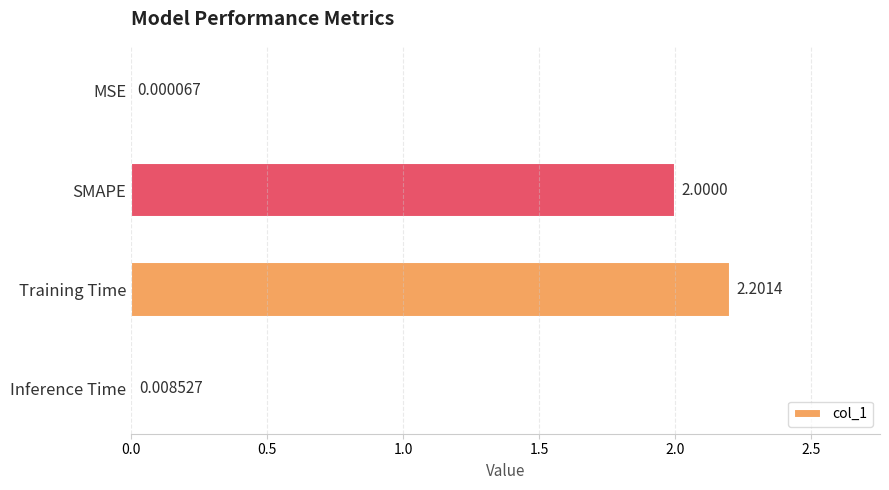

Which has a higher value, Inference Time or Training Time?

Training Time